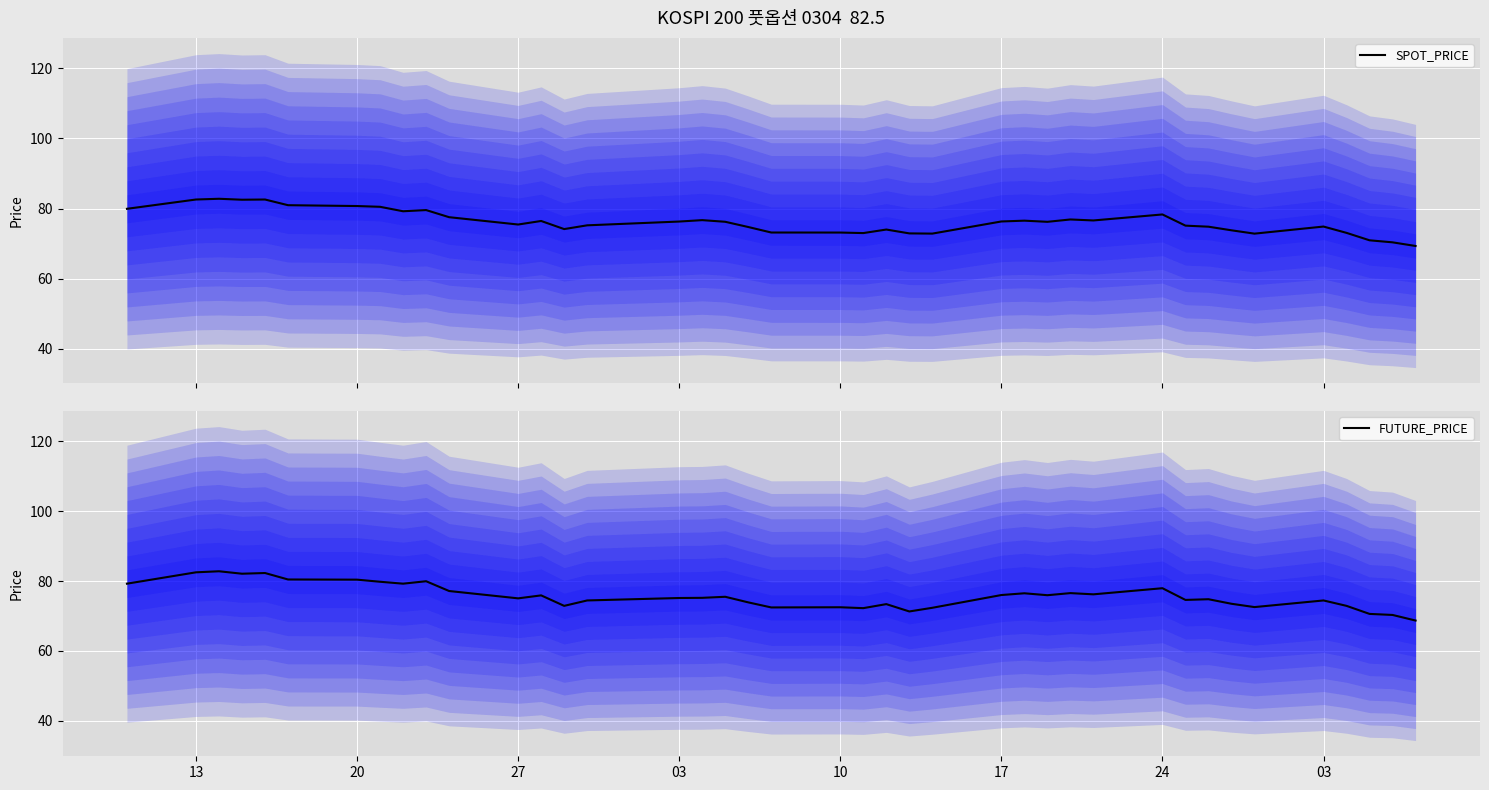

What is the maximum value shown in the chart?

82.8